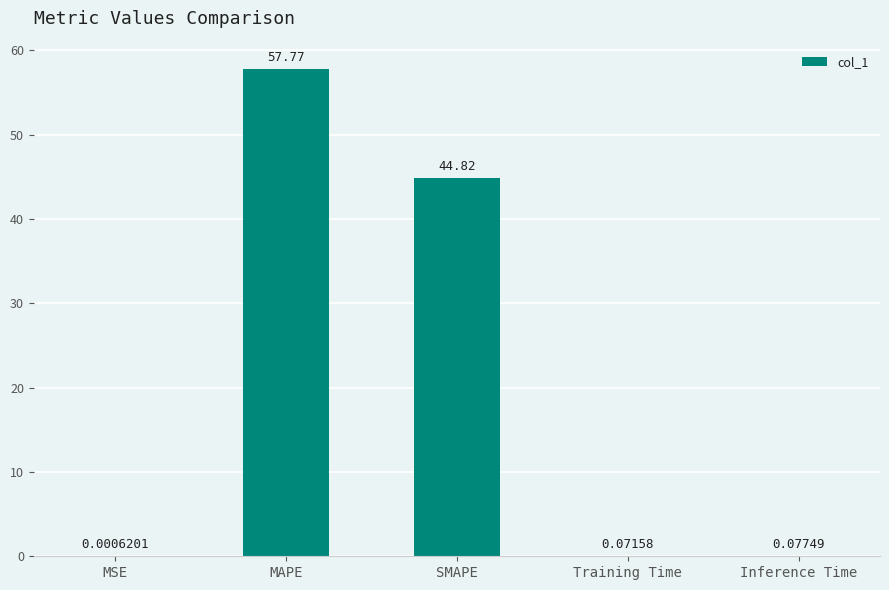

What is the average value?

20.5